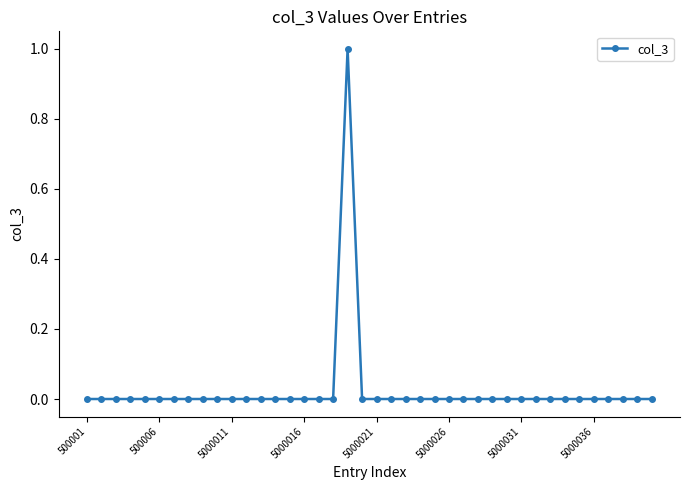

The chart shows a value of -1 at 5000021. True or false?

False